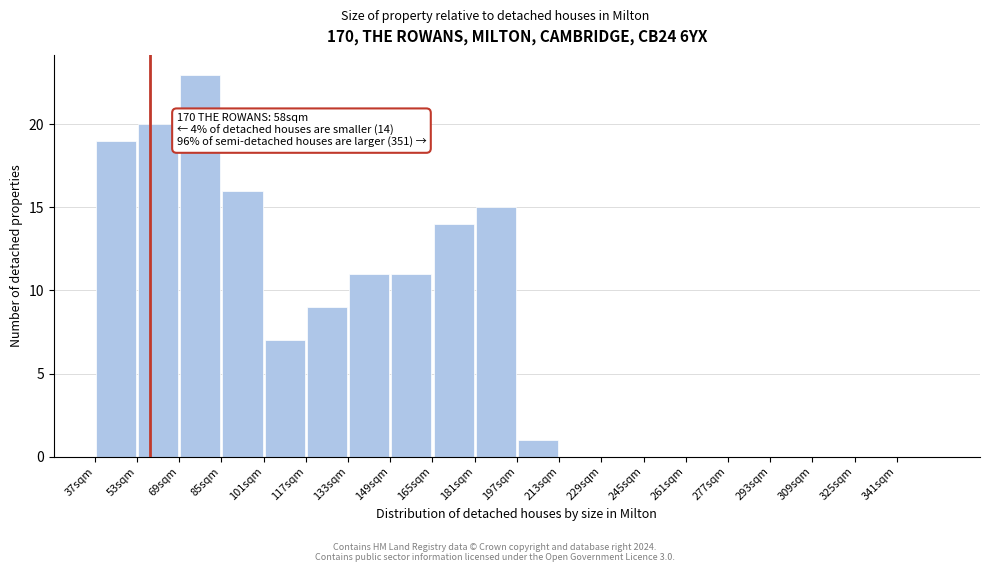

Which range on the x-axis has the tallest bar?

69 to 85